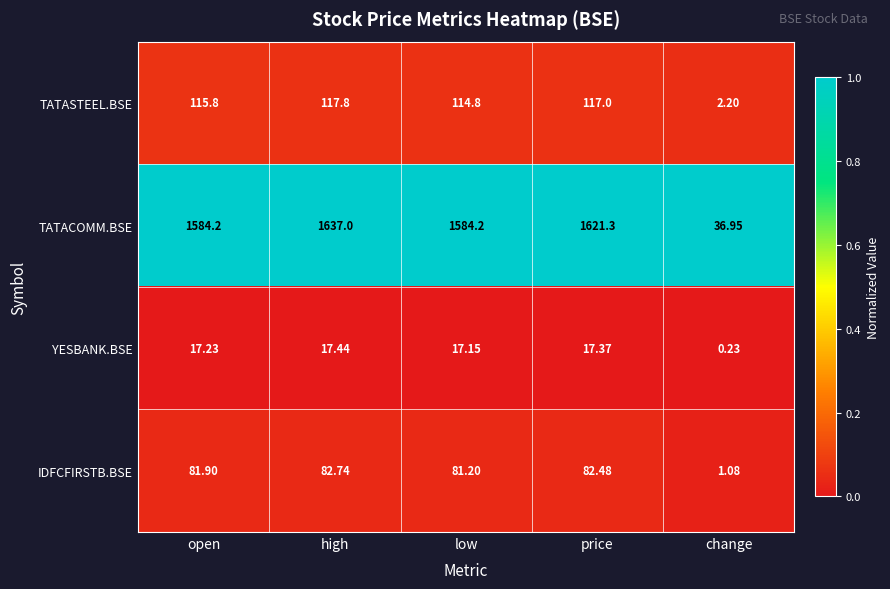

Which series has the largest range (max minus min)?

TATACOMM.BSE